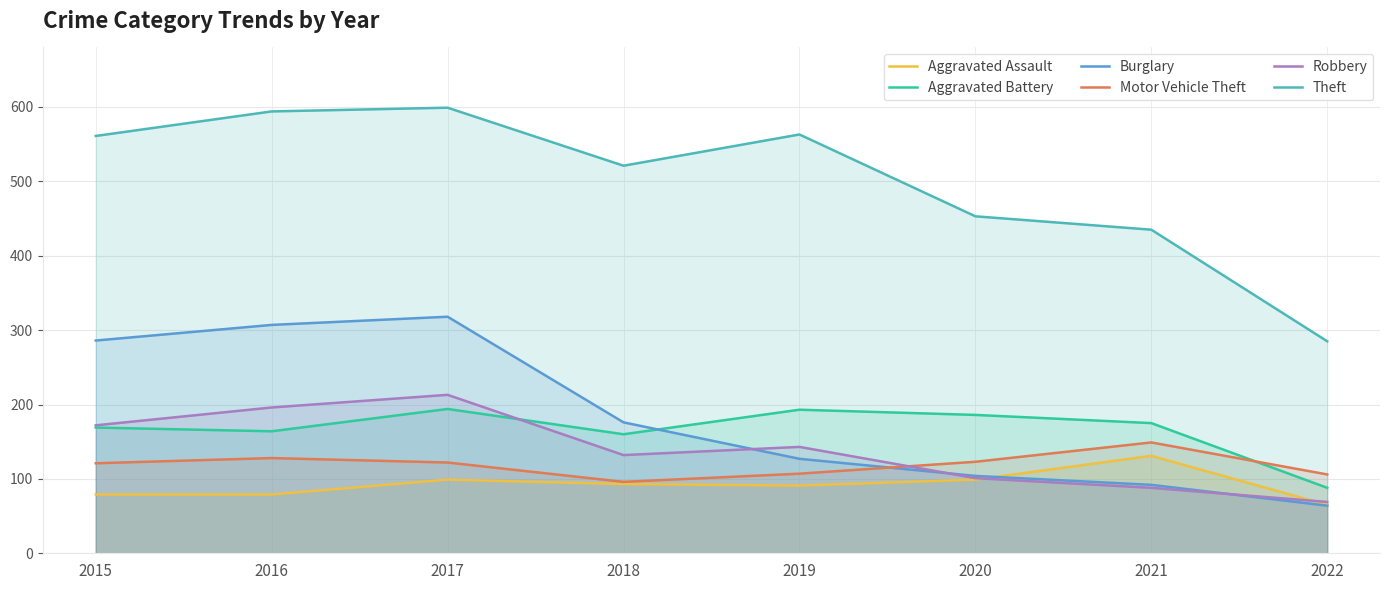

Is the value of Aggravated Battery at 2019 greater than the value of Motor Vehicle Theft at 2018?

Yes